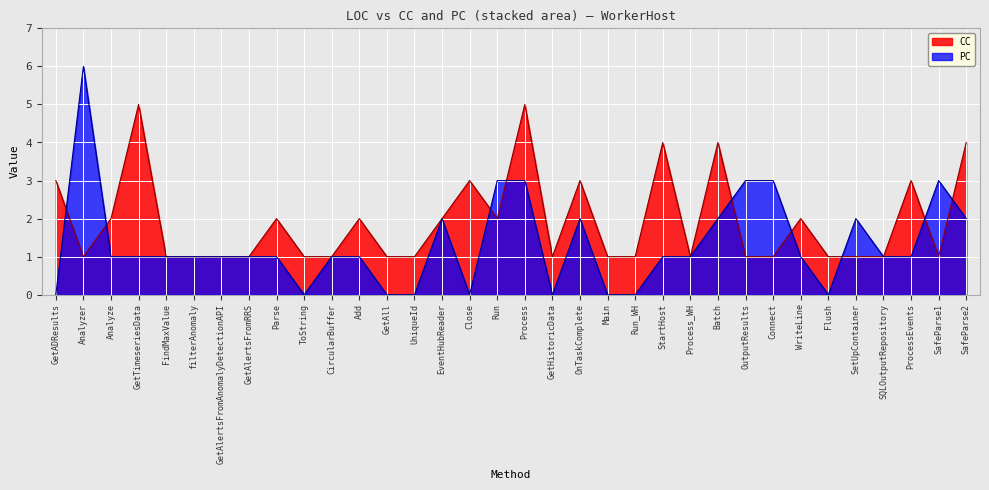

Rank the series at GetADResults from lowest to highest value.

PC, CC